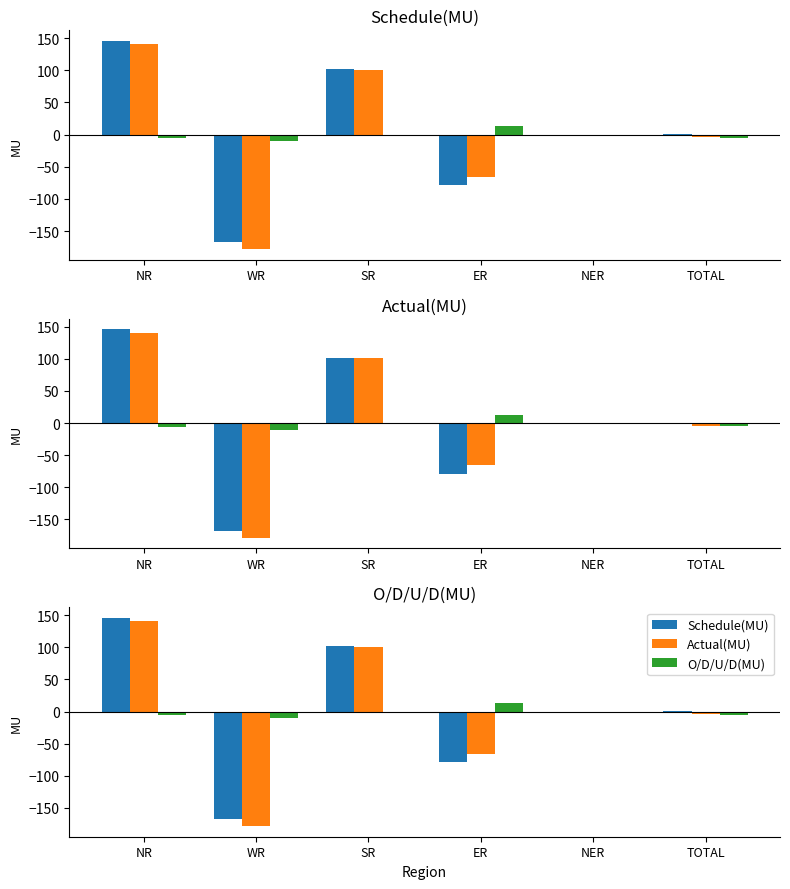

What is the average value of the O/D/U/D(MU) series?

-1.6